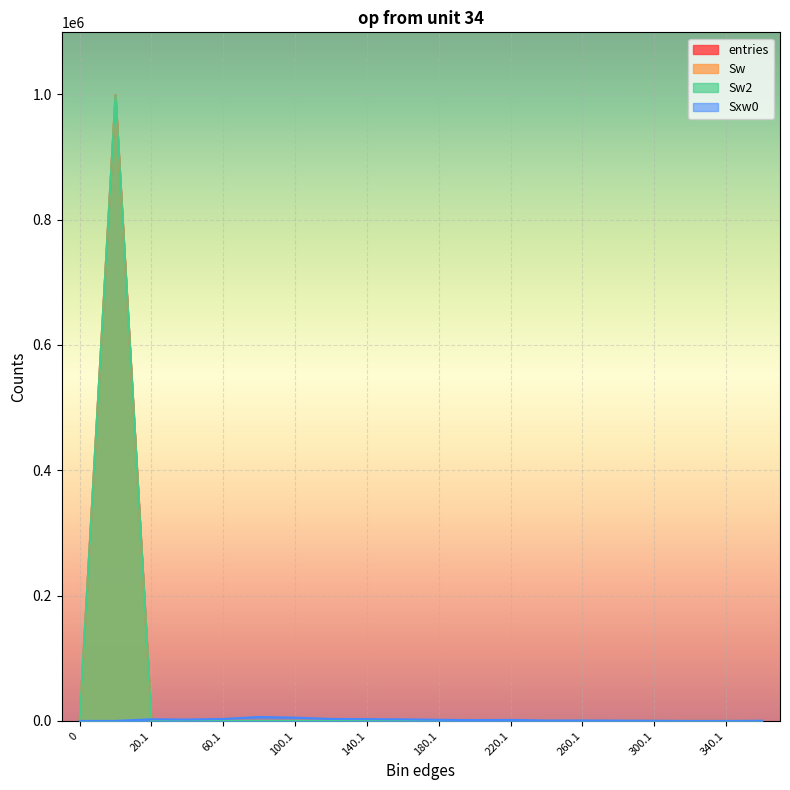

At which category does Sxw0 reach its first local valley?

40.1